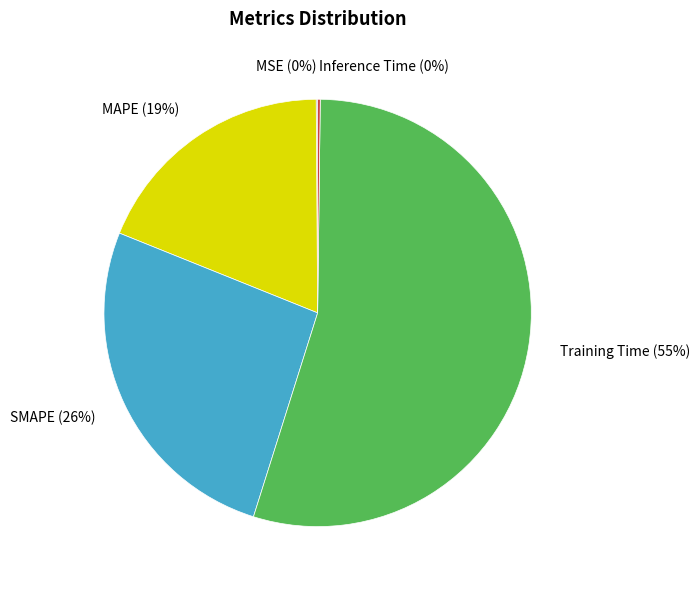

To the nearest percent, what is the combined percentage of MAPE (19%) and SMAPE (26%)?

45%